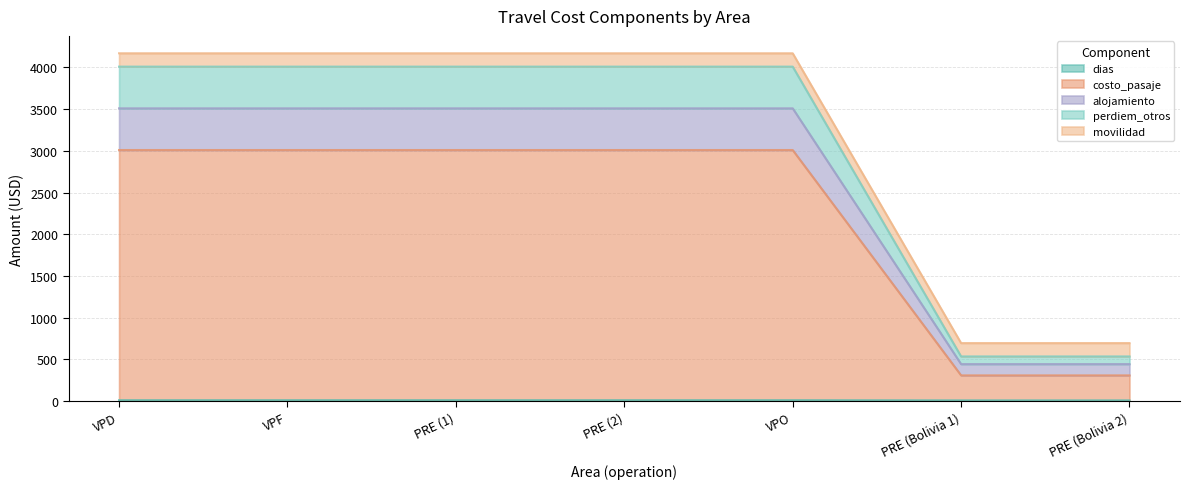

Which category has the lowest value in the alojamiento series?

PRE (Bolivia 1)